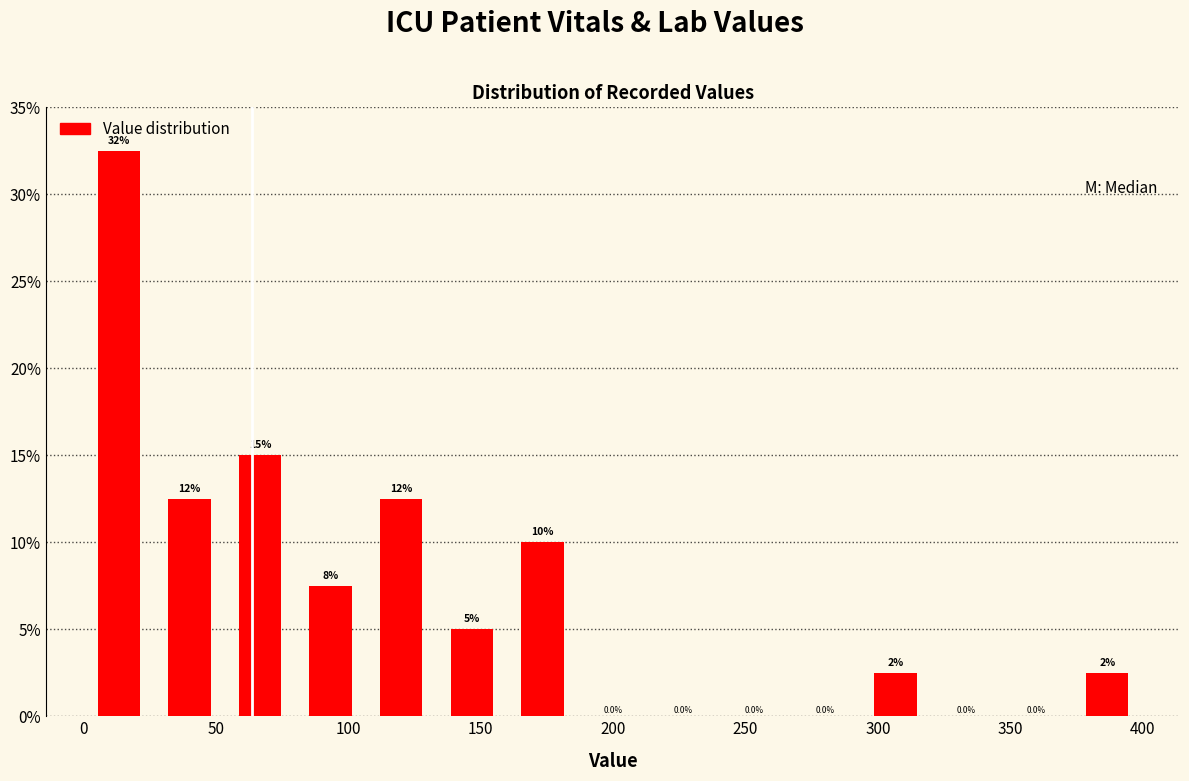

Over which range of the x-axis is the bar tallest?

0 to 25